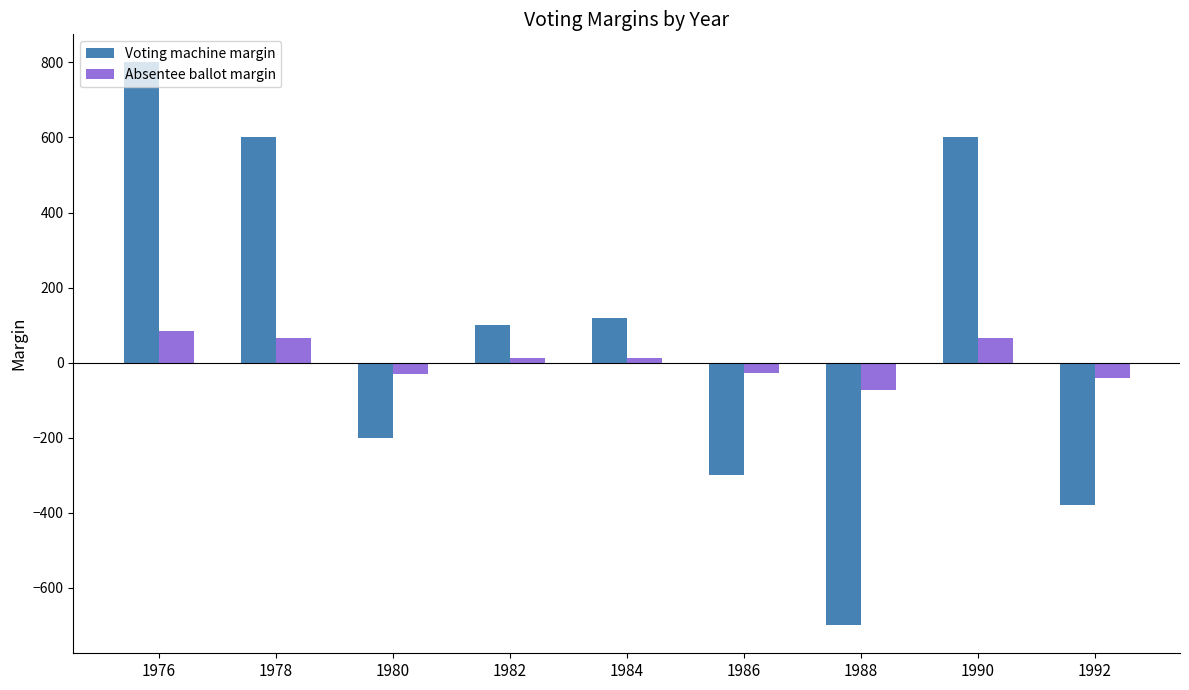

The value of Voting machine margin at 1990 is 600. True or false?

True